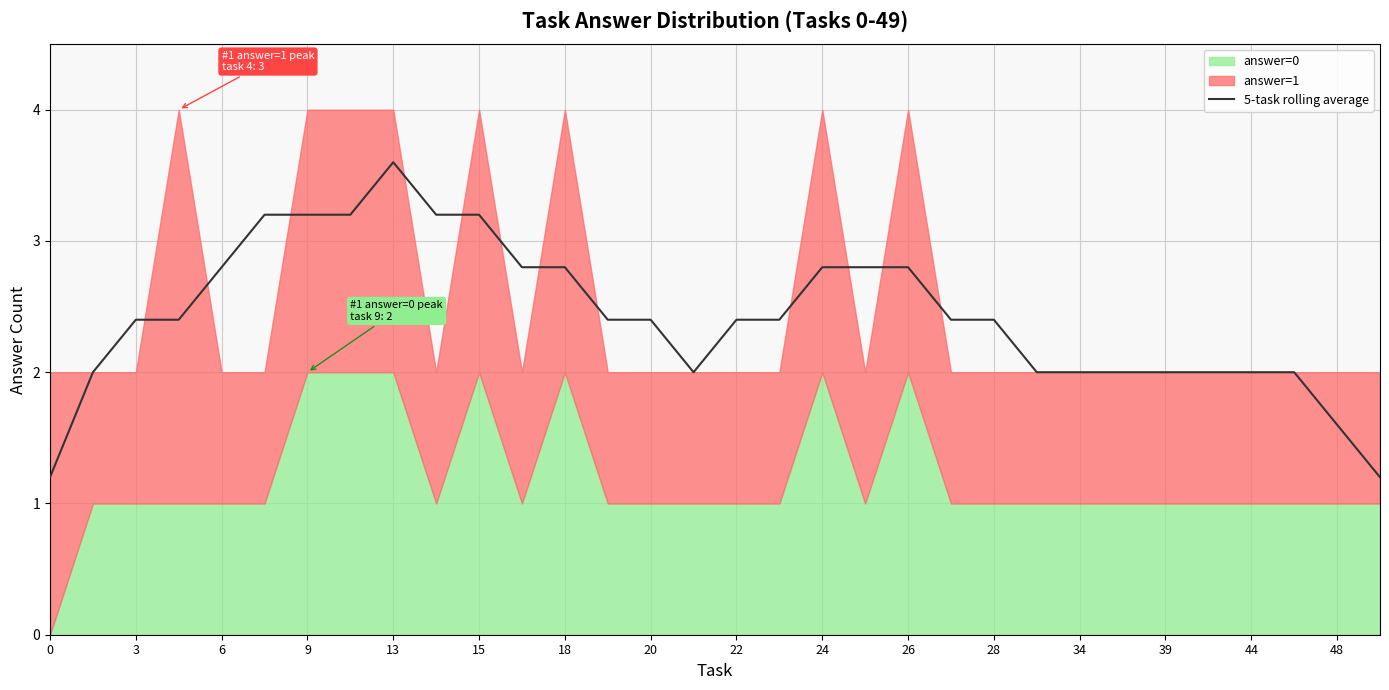

Which has a higher value, 19 or 6?

19